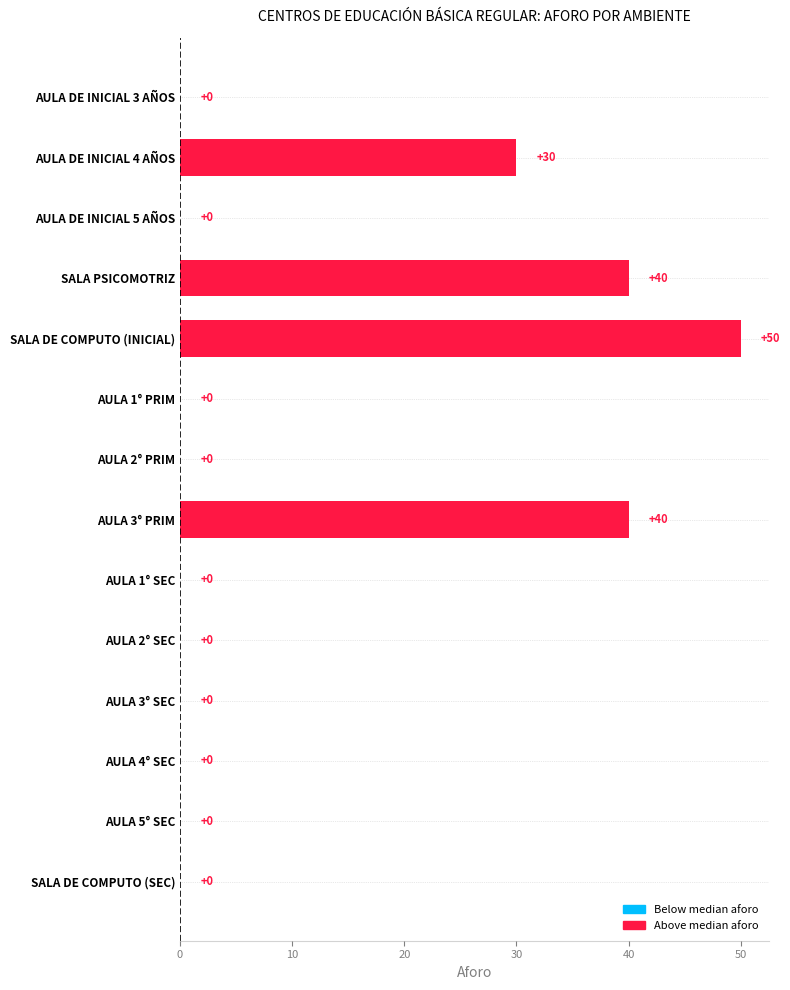

What is the change in value from SALA PSICOMOTRIZ to AULA 2° SEC?

-40